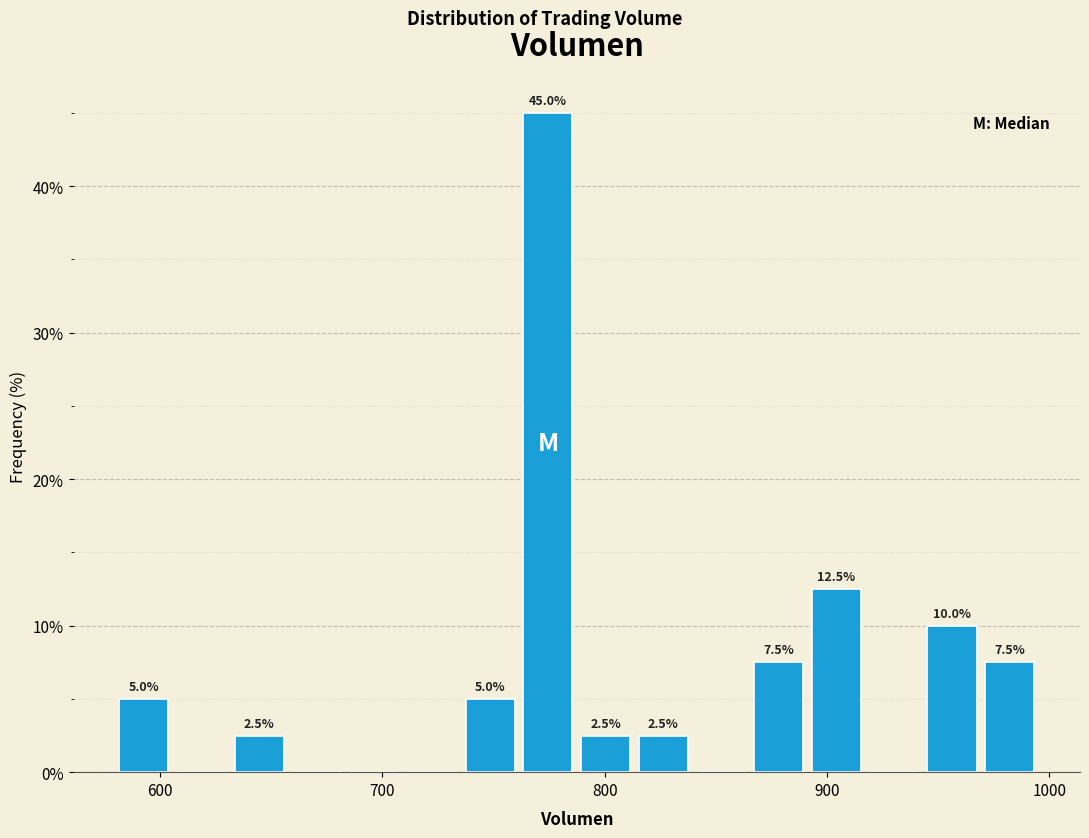

Around what value on the x-axis is the tallest bar? Give the approximate position of its centre, as read against the axis.

770